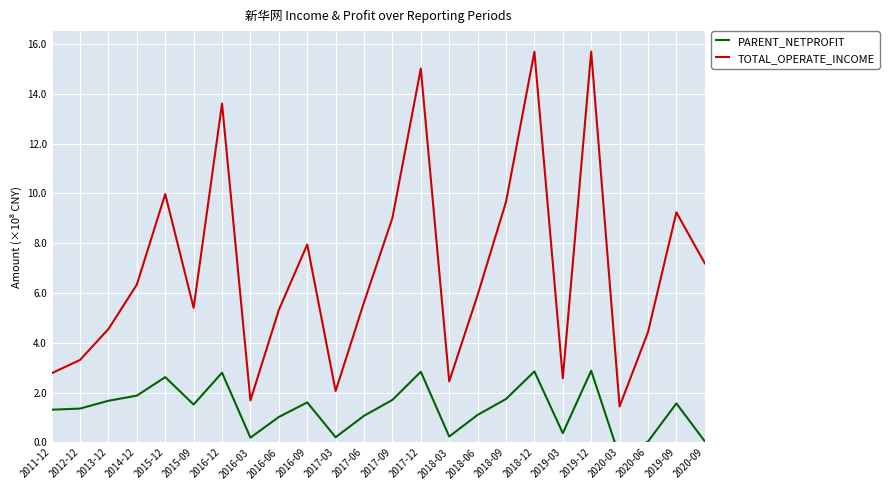

True or false: TOTAL_OPERATE_INCOME and PARENT_NETPROFIT cross at least once.

False